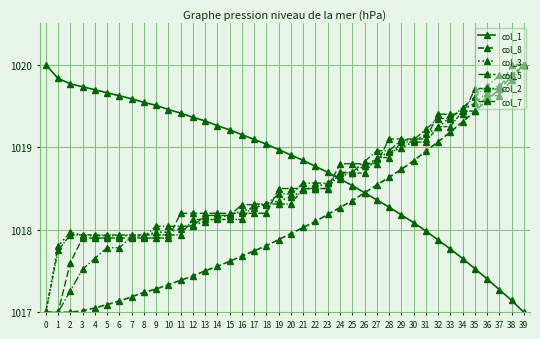

What is the difference between the col_1 values at 22 and 10?

0.7